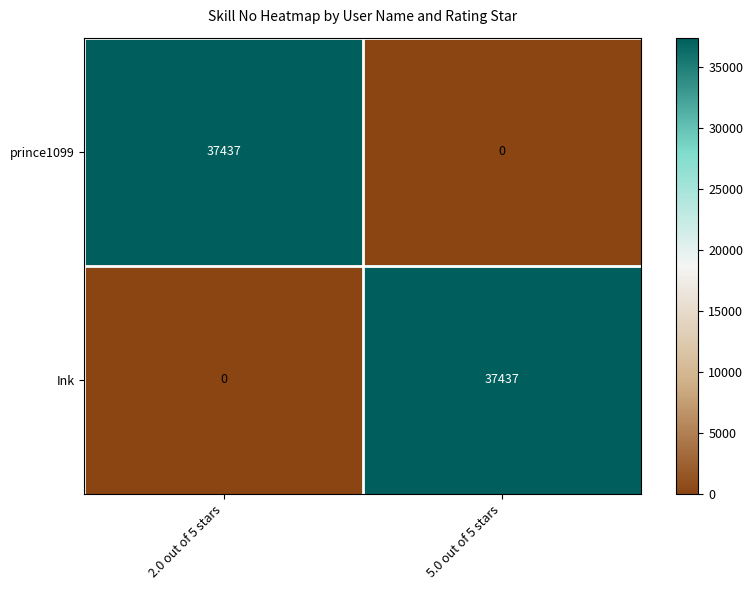

Rank the series at 2.0 out of 5 stars from lowest to highest value.

Ink, prince1099